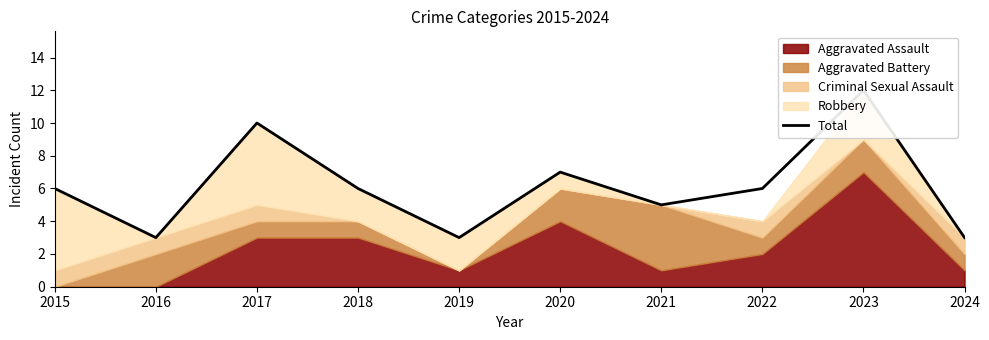

How many values exceed 6?

3